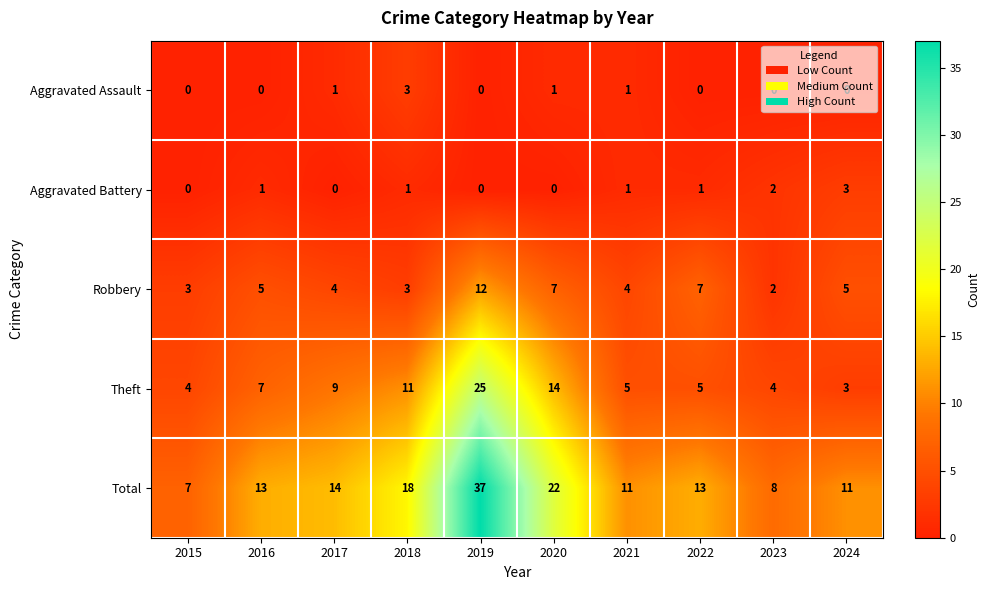

At how many categories does at least one series exceed 31?

1